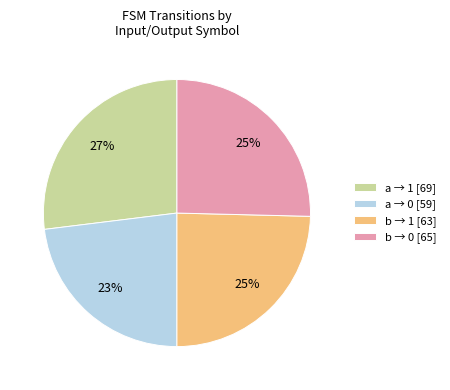

Do a → 0 [59] and b → 0 [65] together represent more than half of the pie?

No